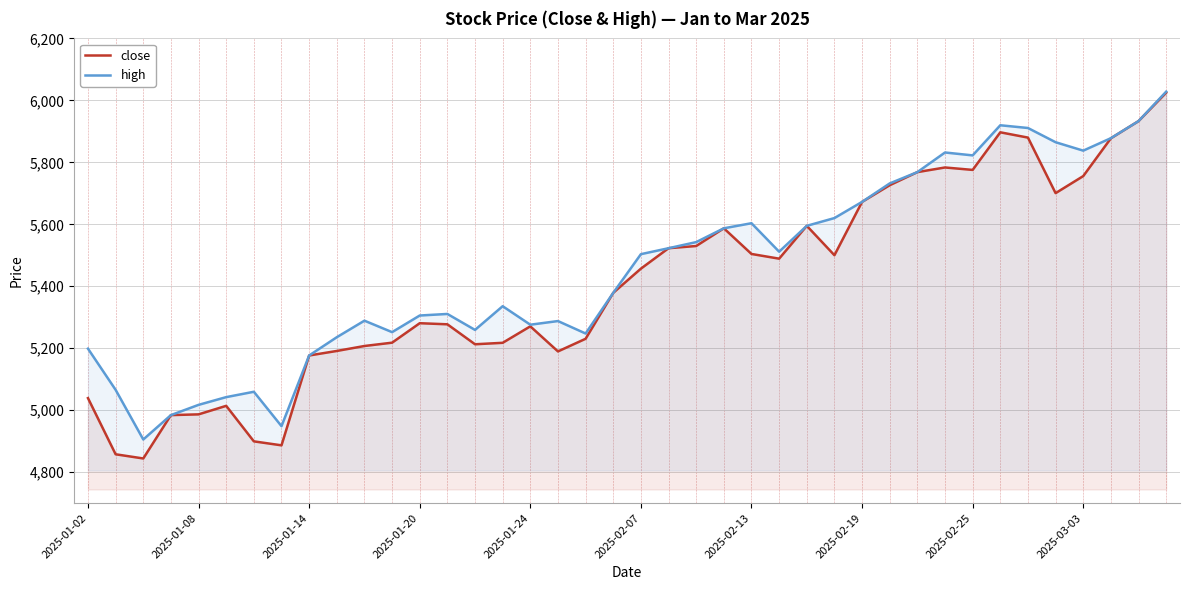

What are all the series names shown in the legend?

close, high